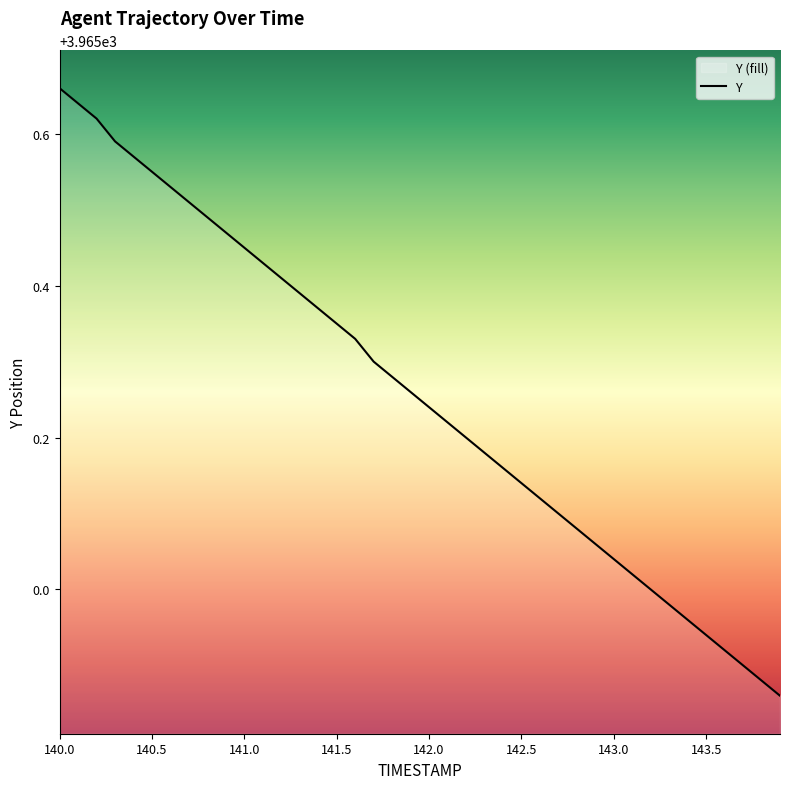

What position from the right is 140.7?

33